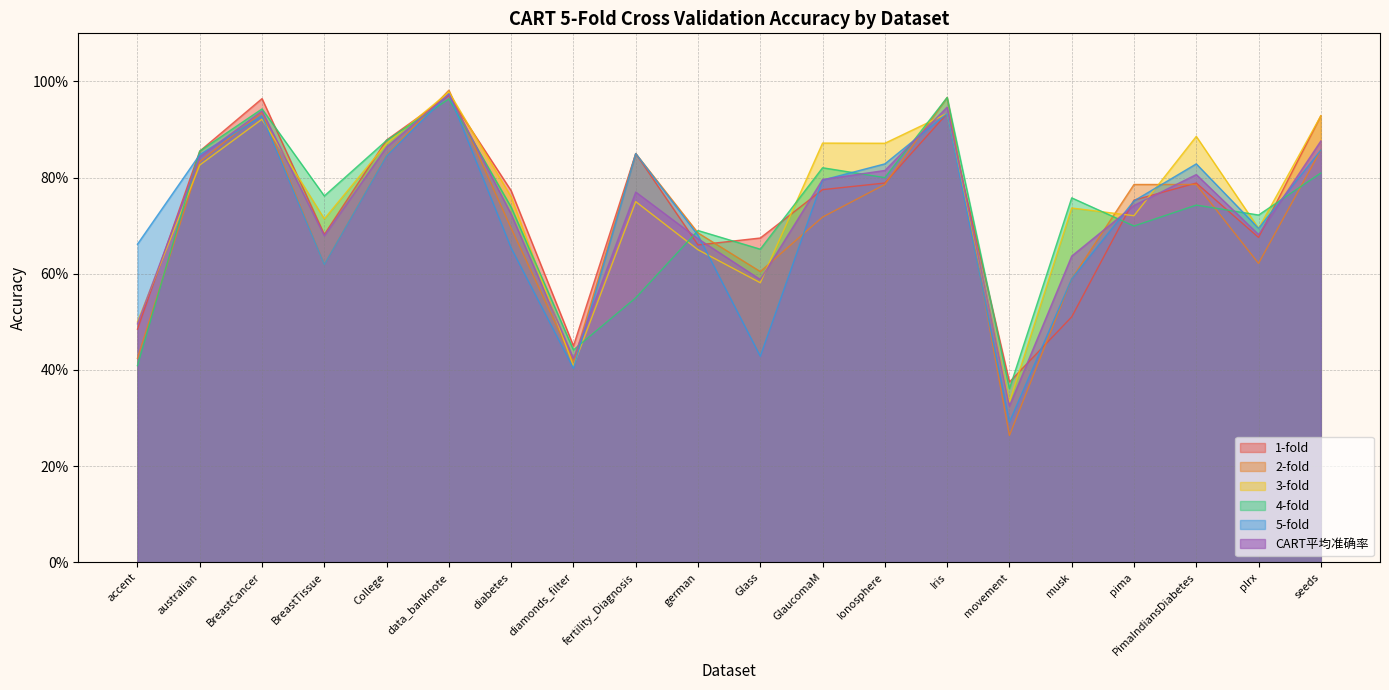

What is the sum of the 5-fold values at Iris and College?

1.8